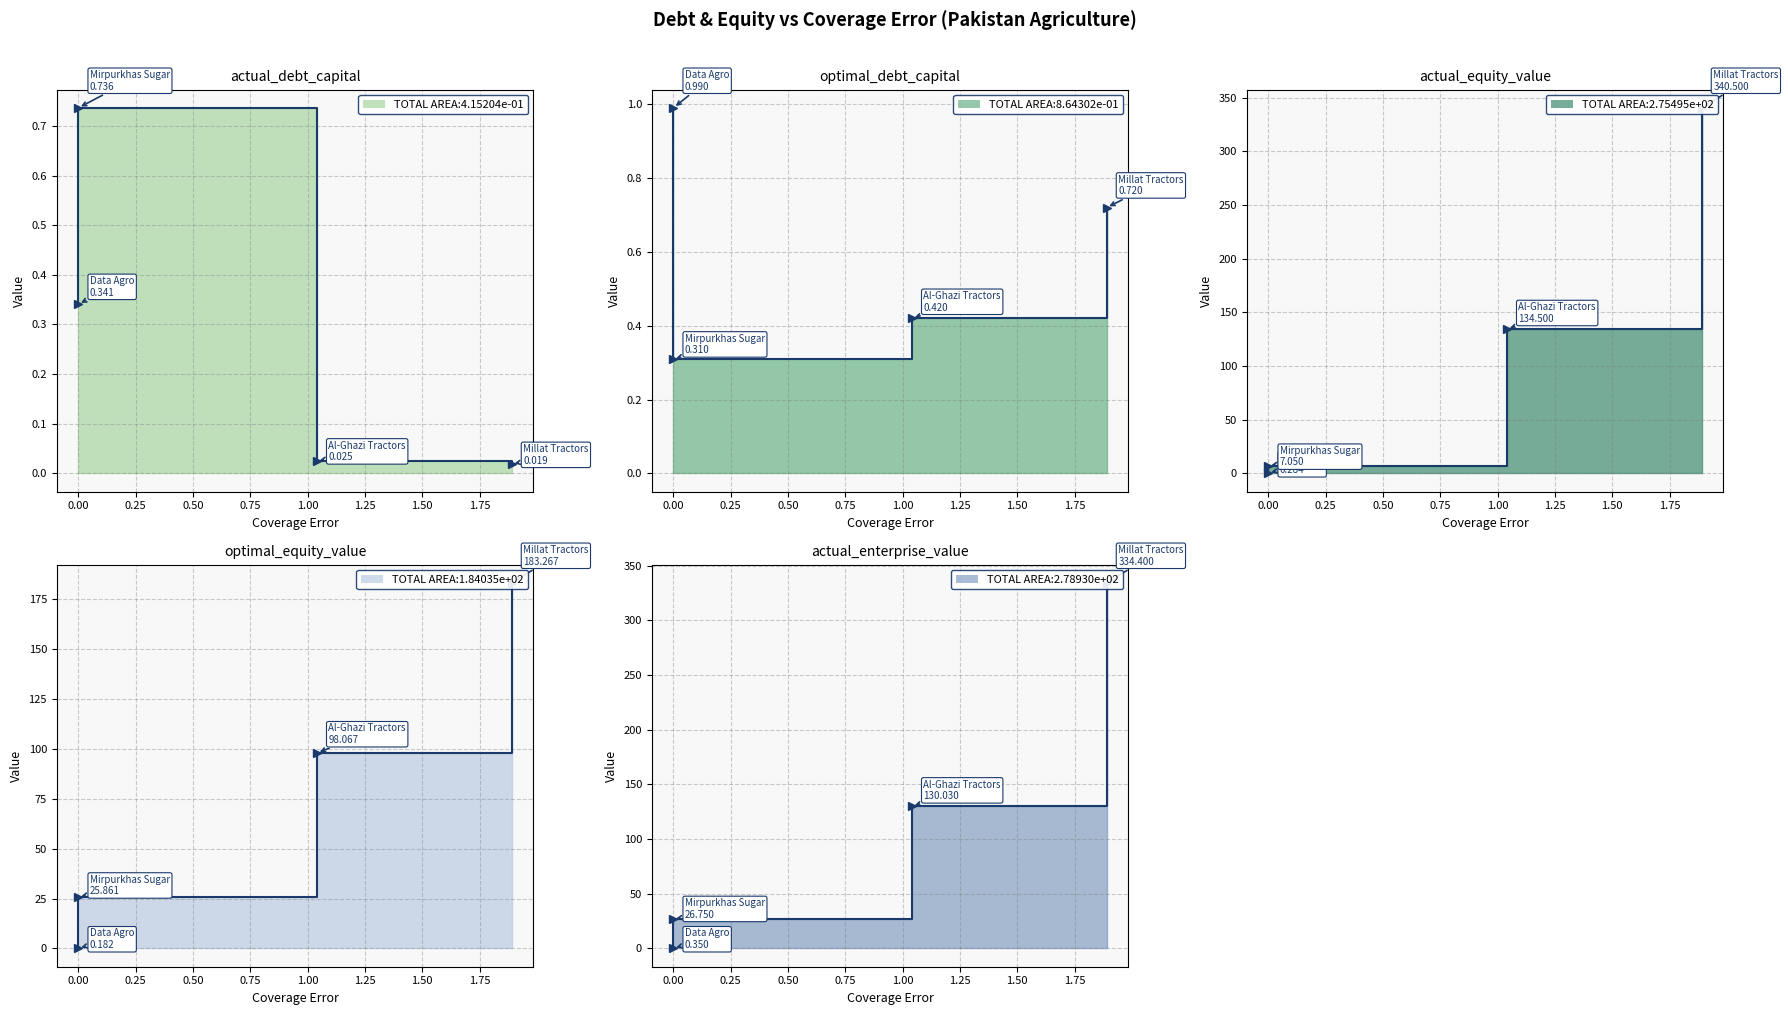

How many intersections are there between optimal_equity_value and optimal_debt_capital?

1